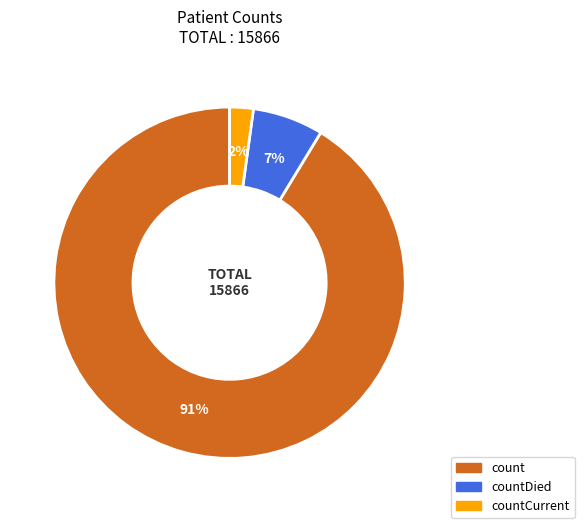

To the nearest percent, what is the combined percentage of countCurrent and count?

93%